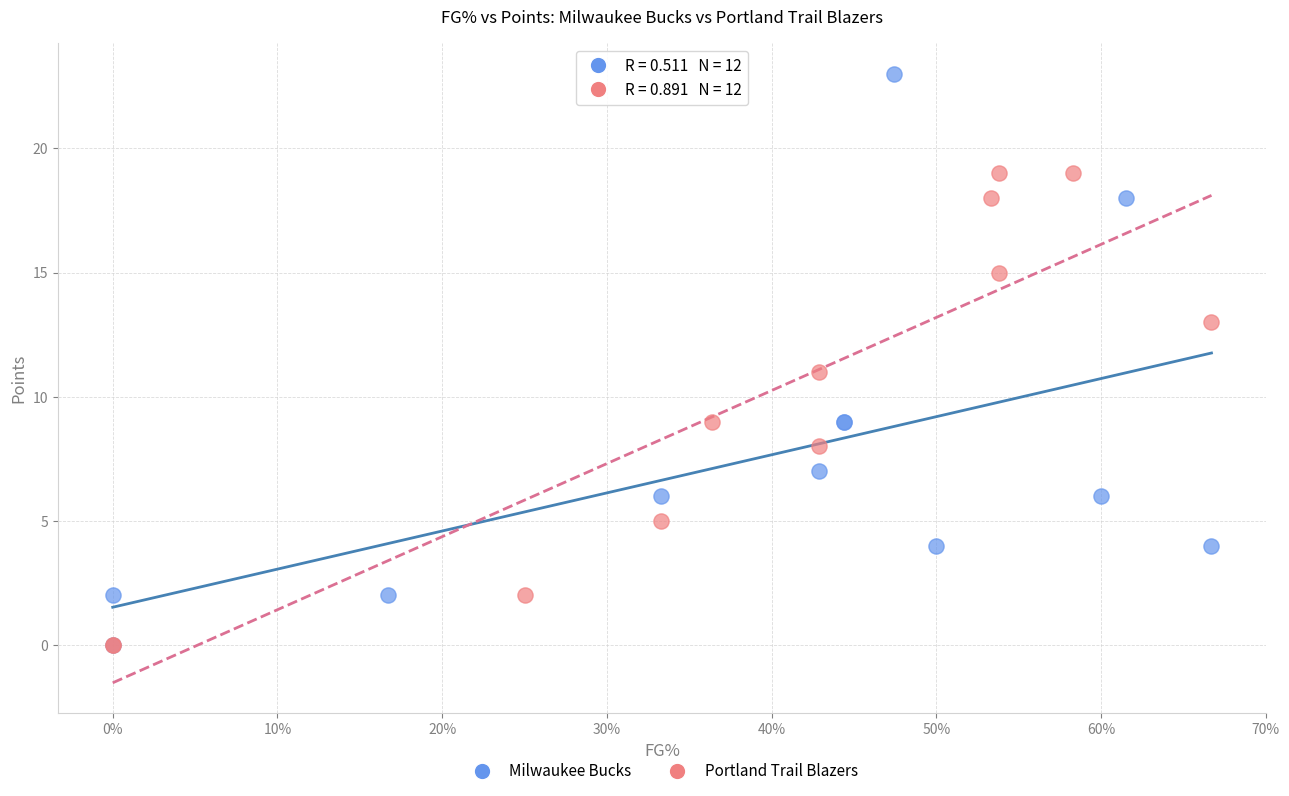

Which series has the widest spread of Y values?

Milwaukee Bucks